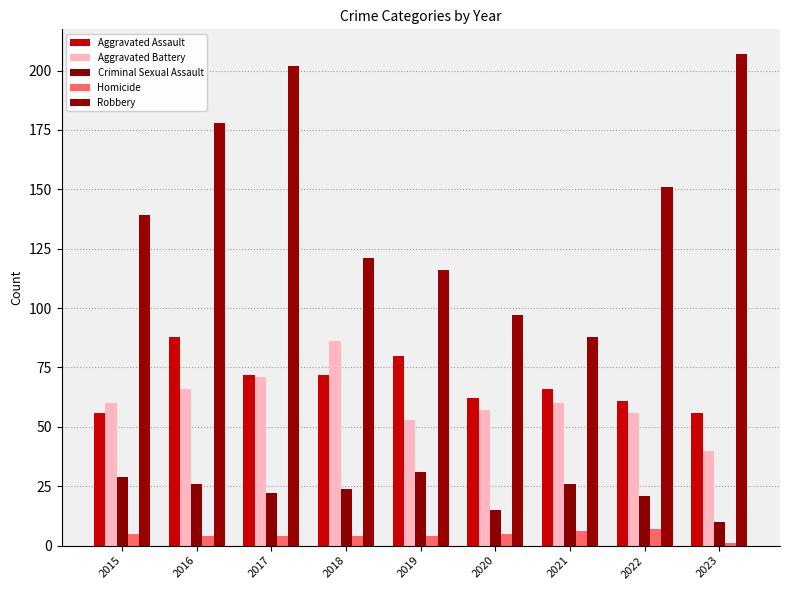

How many categories are shown in the chart?

9